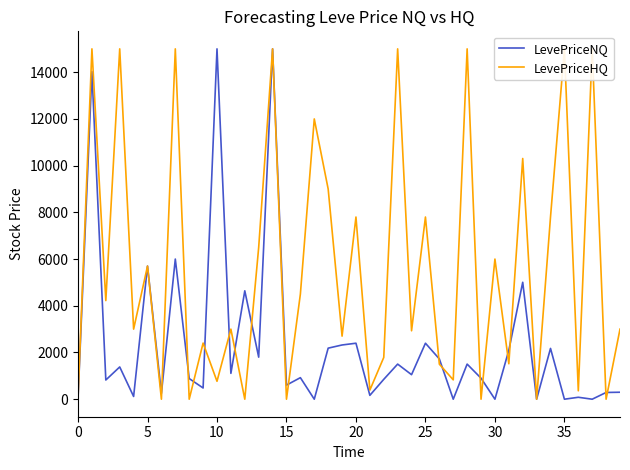

The value of LevePriceHQ at 29 is 0.0. True or false?

True